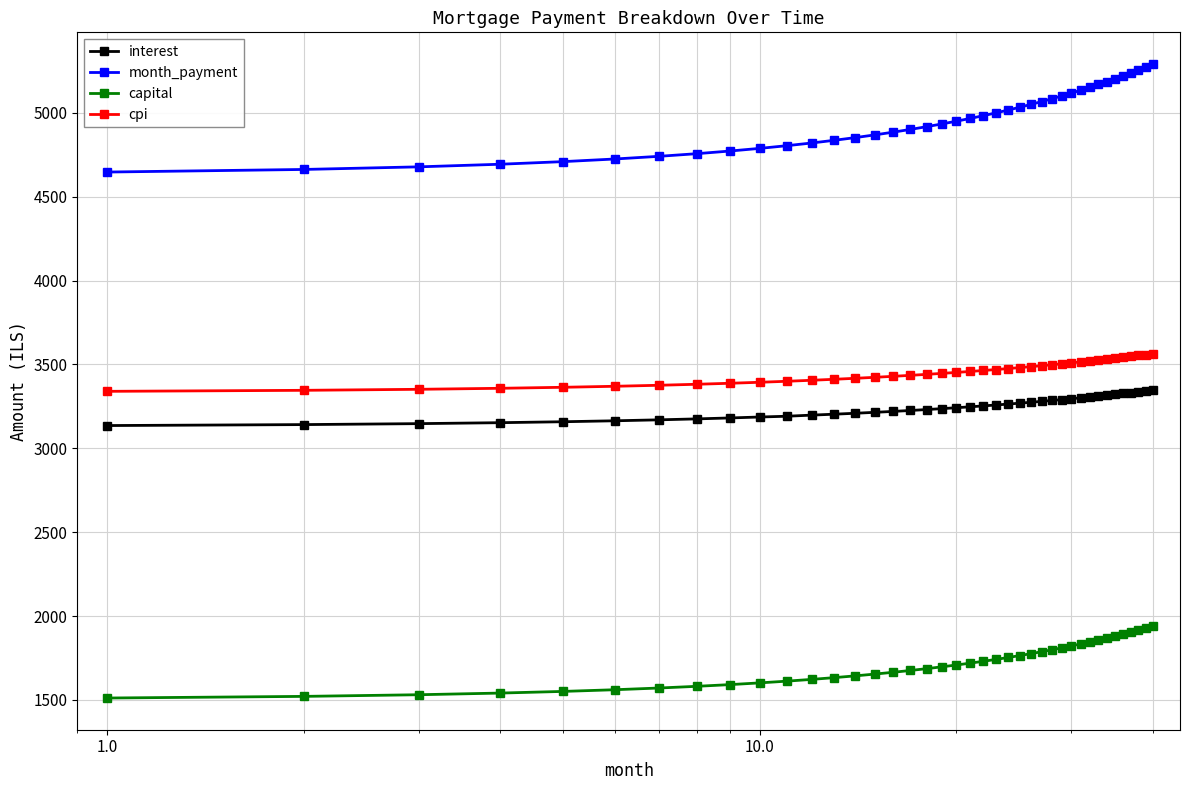

What is the difference between the maximum and minimum values in the capital series?

432.1